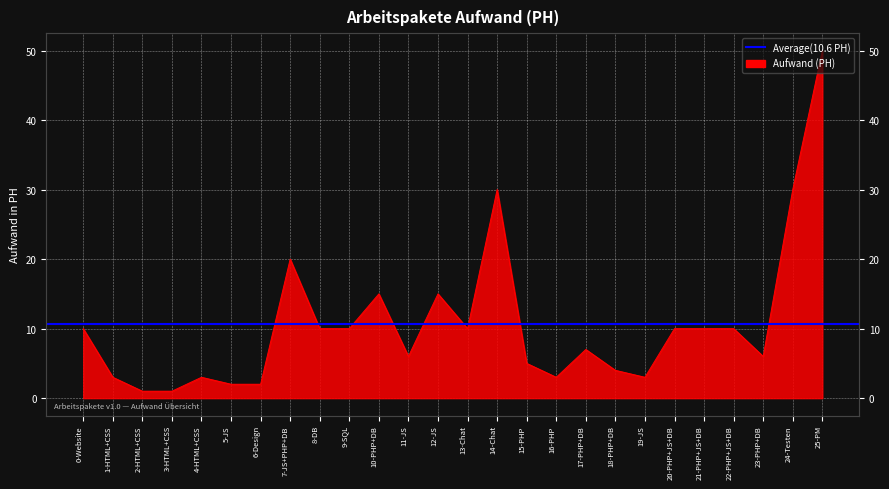

What value does the data have at 15-PHP, to the nearest 5?

5